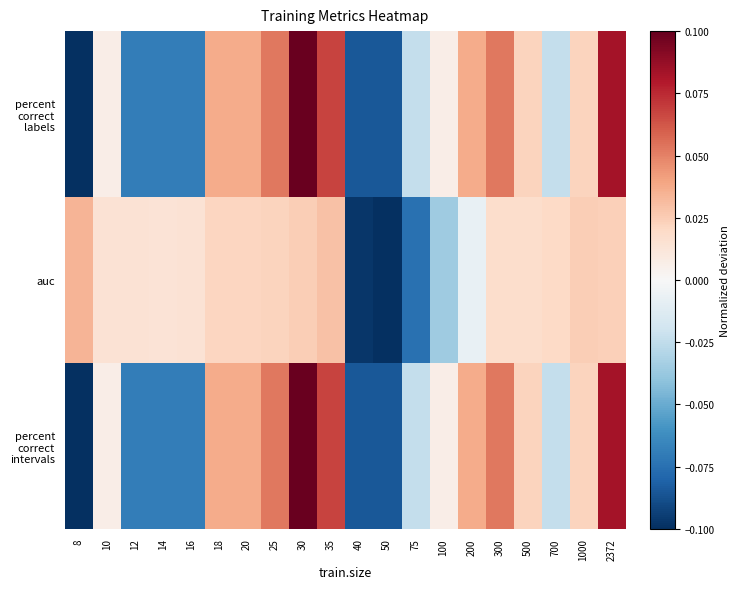

What is the difference between the highest and lowest values at 16?

0.1